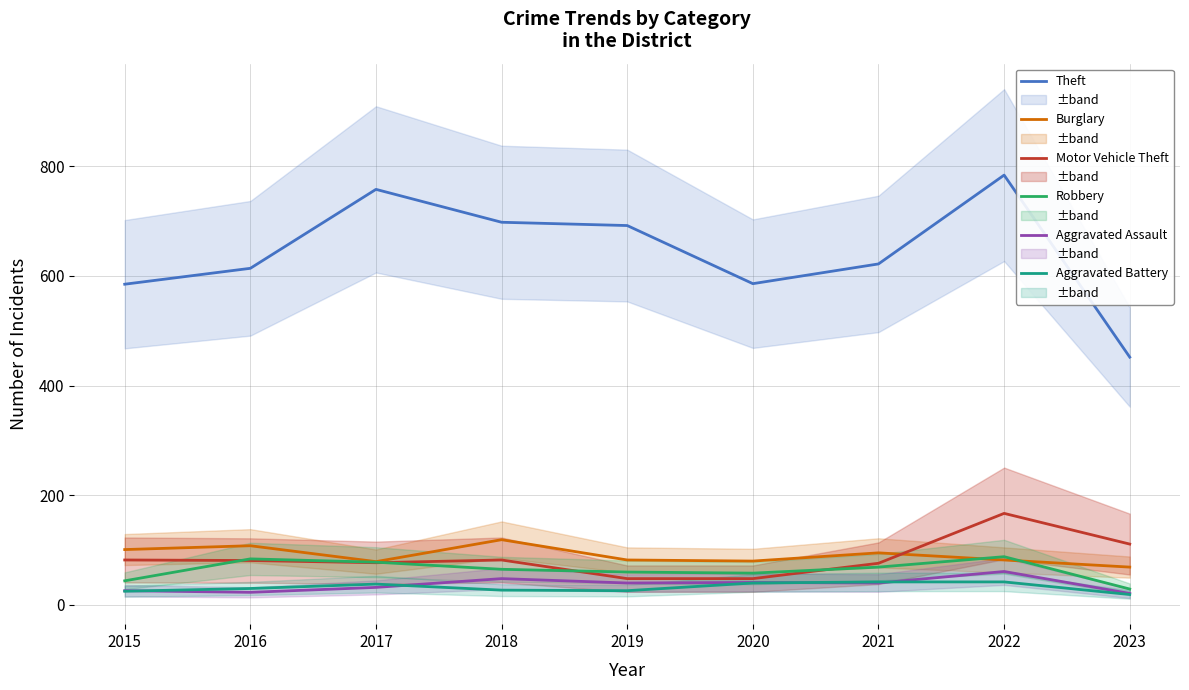

Reading left to right, what are all the values shown in this chart?

Theft: 2015=585	2016=614	2017=758	2018=698	2019=692	2020=586	2021=622	2022=784	2023=452
Burglary: 2015=101	2016=108	2017=79	2018=119	2019=82	2020=80	2021=95	2022=82	2023=69
Motor Vehicle Theft: 2015=82	2016=81	2017=77	2018=82	2019=48	2020=48	2021=76	2022=167	2023=111
Robbery: 2015=44	2016=84	2017=78	2018=65	2019=60	2020=58	2021=69	2022=88	2023=29
Aggravated Assault: 2015=26	2016=23	2017=32	2018=48	2019=40	2020=41	2021=40	2022=61	2023=21
Aggravated Battery: 2015=25	2016=30	2017=38	2018=27	2019=26	2020=40	2021=42	2022=42	2023=19